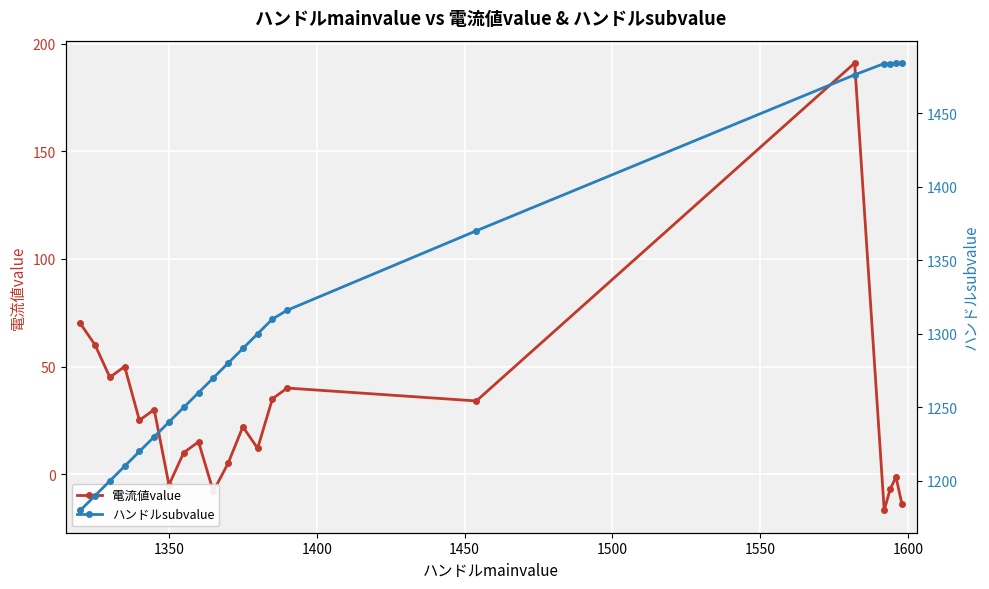

What is the highest value of the ハンドルsubvalue series?

1484.0